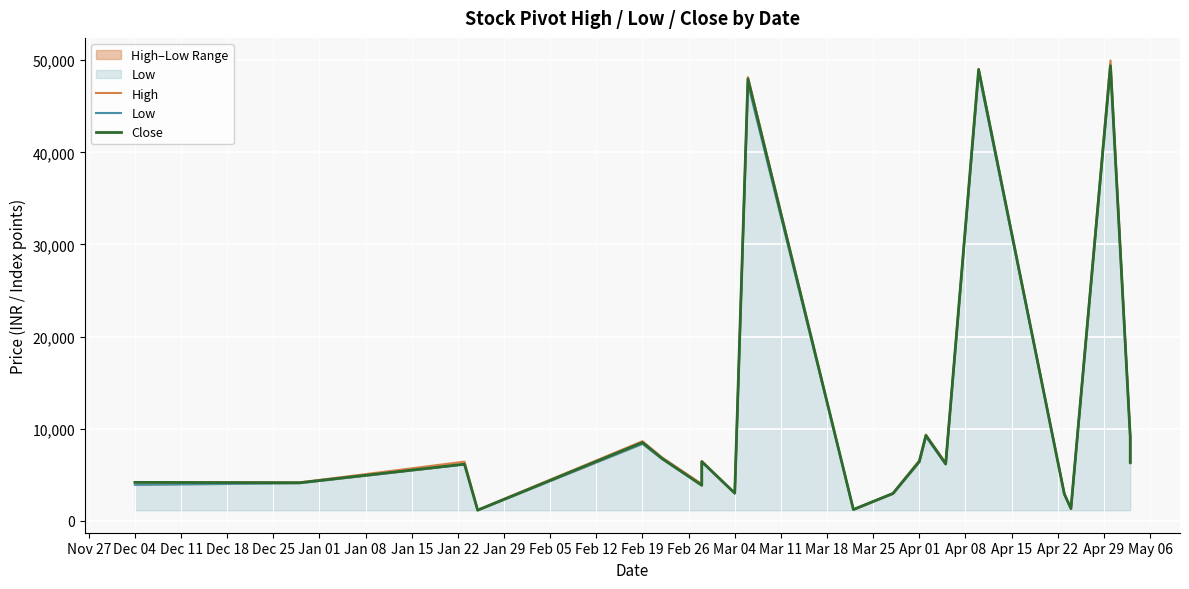

How many distinct data groups are displayed?

3